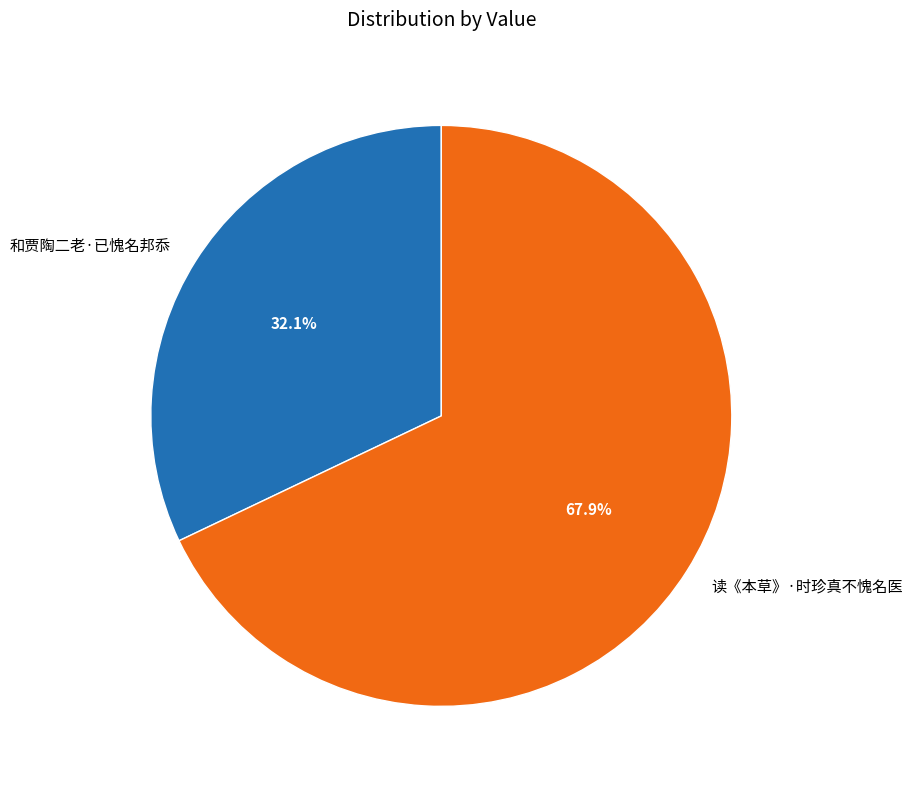

The 读《本草》·时珍真不愧名医 slice represents 74% of the pie. True or false?

False